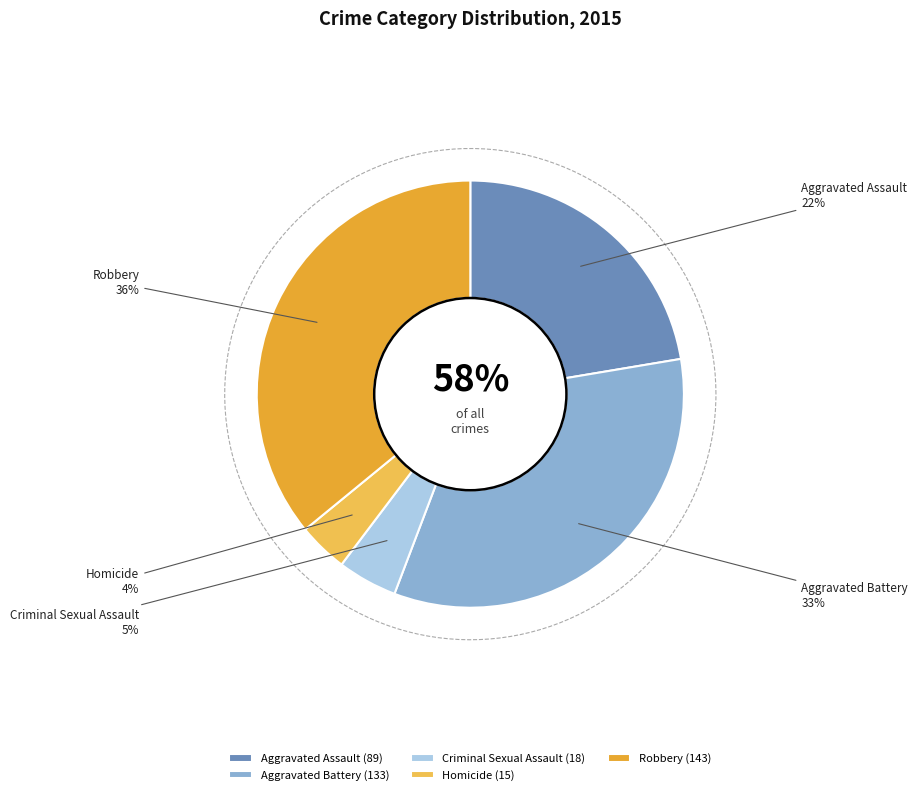

Combined, do Aggravated Assault and Aggravated Battery account for over 50%?

Yes